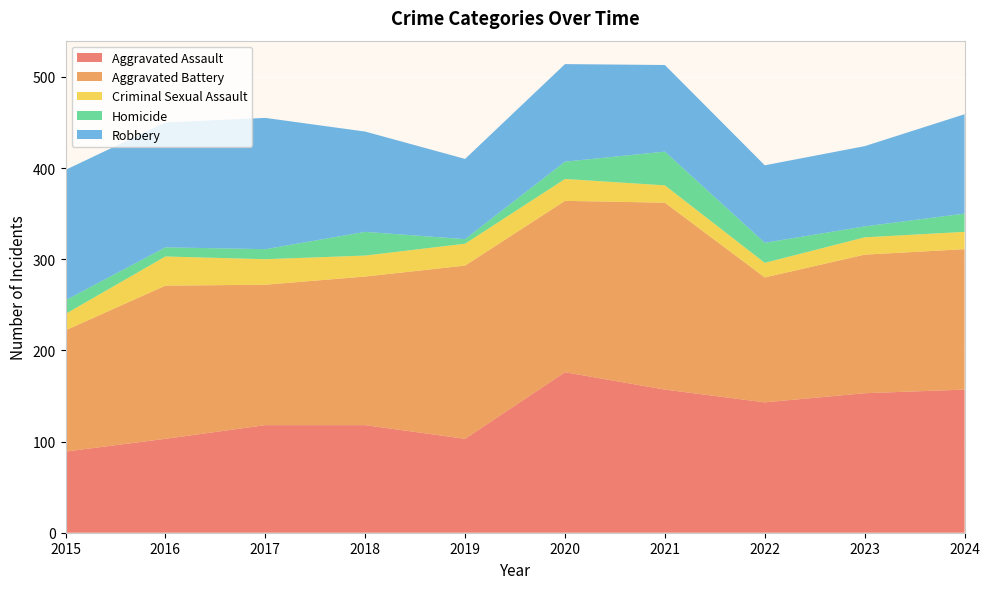

Reading left to right, transcribe all the data shown in this chart.

Aggravated Assault: 89	103	118	118	103	176	157	143	153	157
Aggravated Battery: 133	168	154	163	190	188	205	137	152	154
Criminal Sexual Assault: 18	32	28	23	24	24	19	16	19	19
Homicide: 15	10	11	26	5	19	37	22	12	20
Robbery: 143	137	144	110	88	107	95	85	88	109